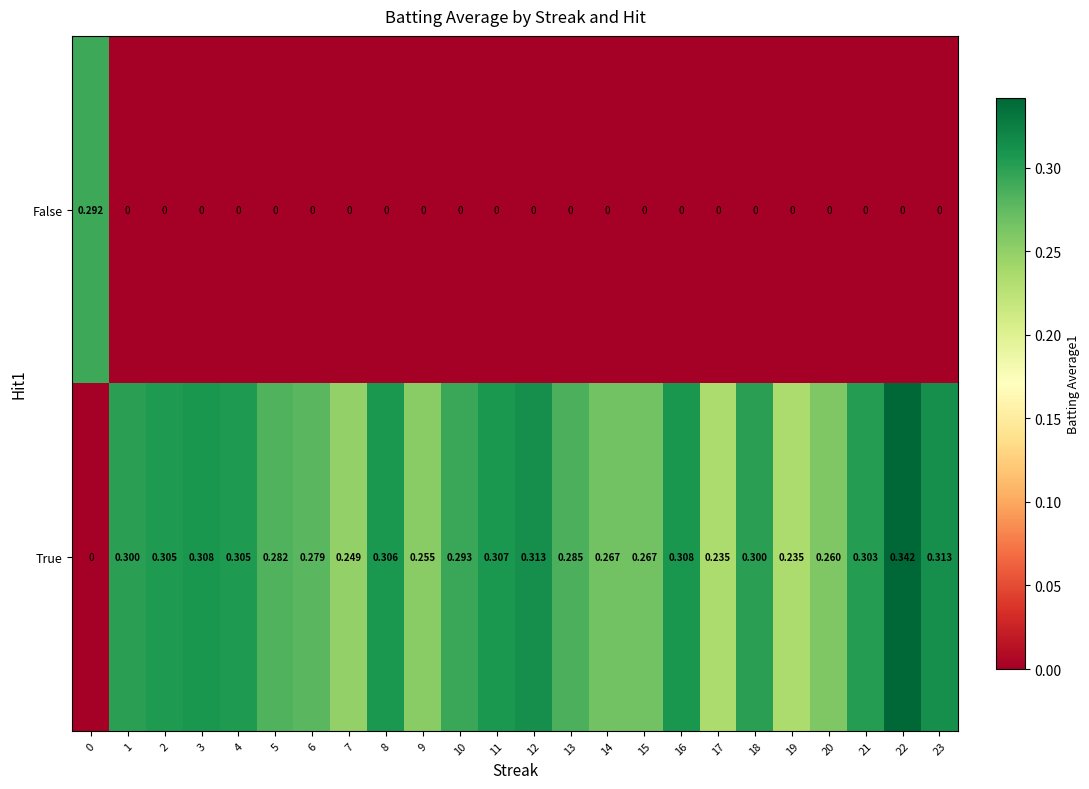

Which series has the largest total across all categories?

True